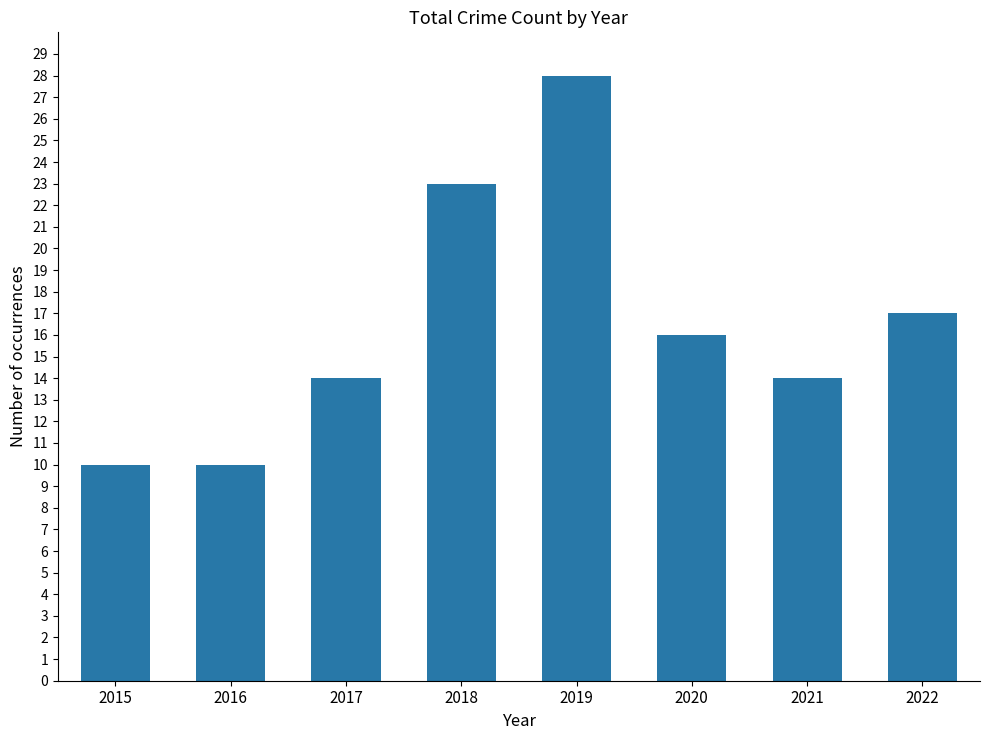

Reading right to left, transcribe all the data shown in this chart.

17	14	16	28	23	14	10	10